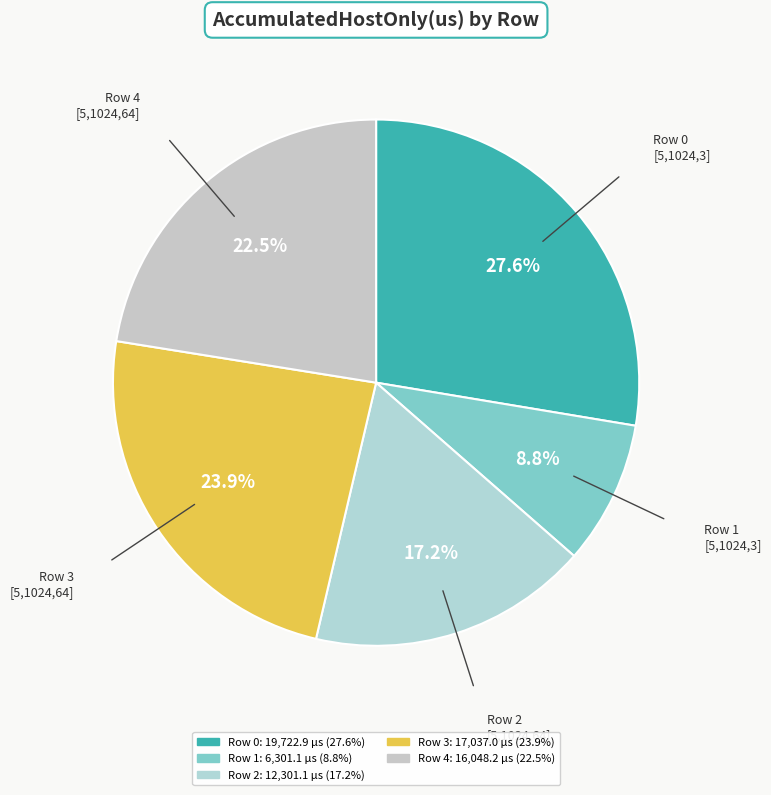

To the nearest percent, what is the difference between the largest and smallest slice percentages?

19%